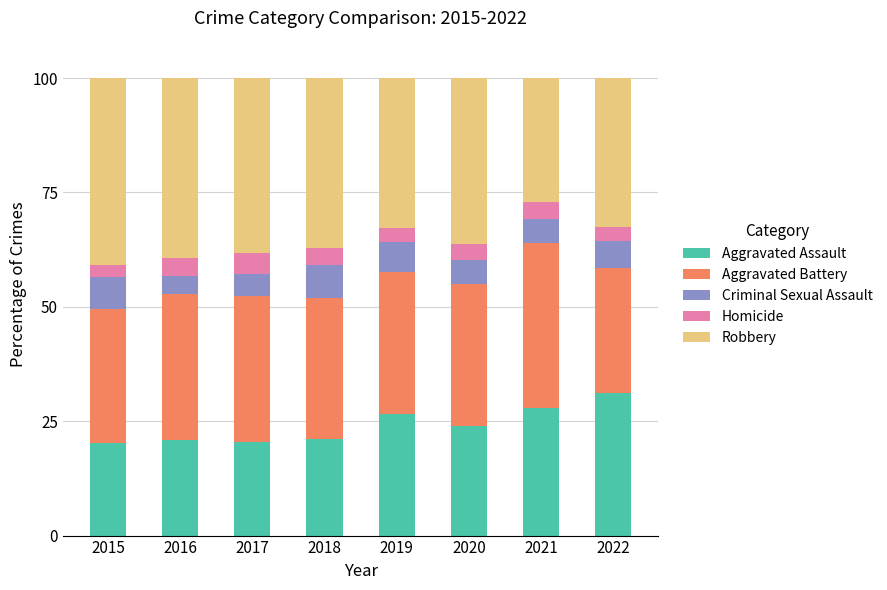

What is the total value across all series at 2021?

100.0